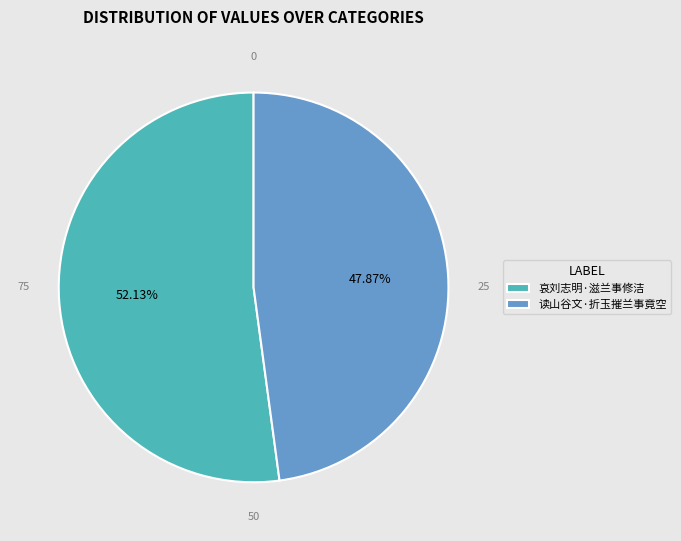

How many segments does this pie chart have?

2